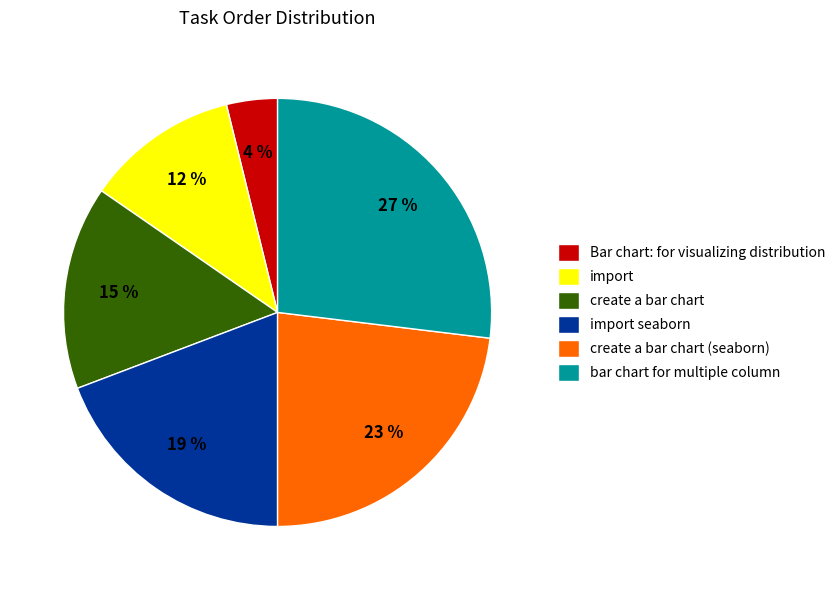

Is bar chart for multiple column the majority of the pie?

No